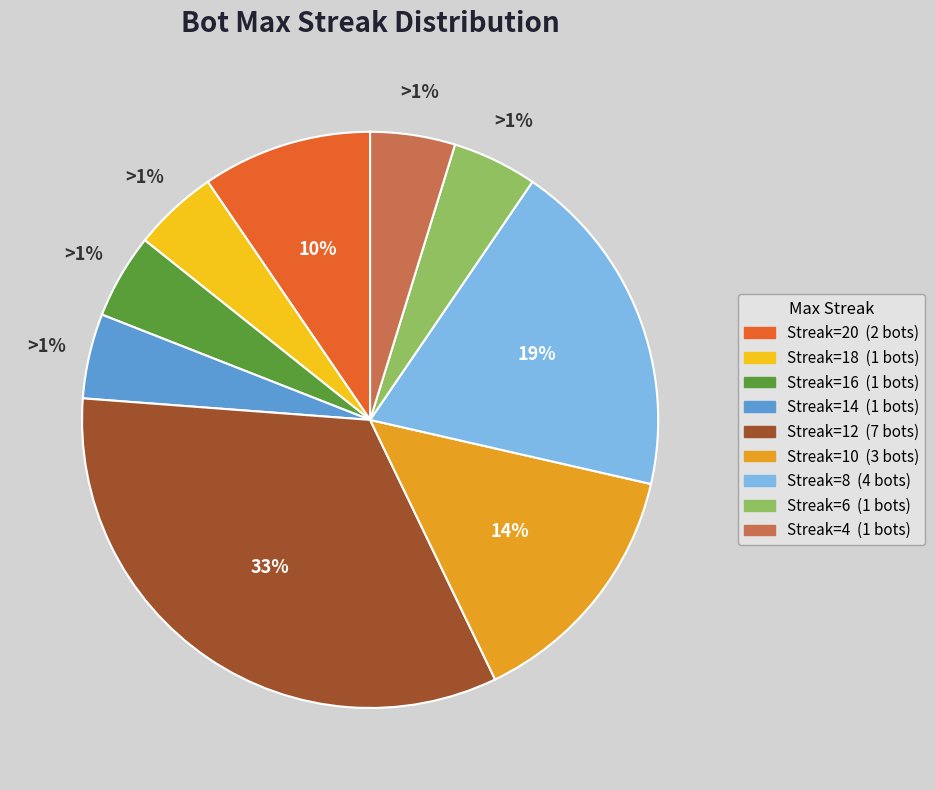

How many slices are in this pie chart?

9